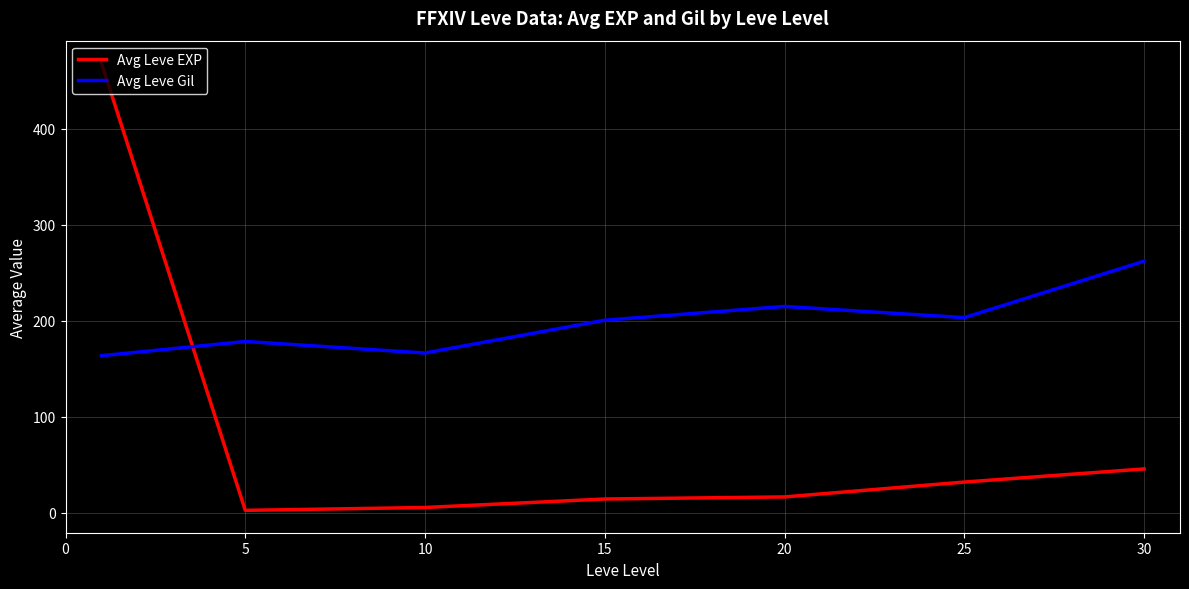

Which series has the largest range (max minus min)?

Avg Leve EXP